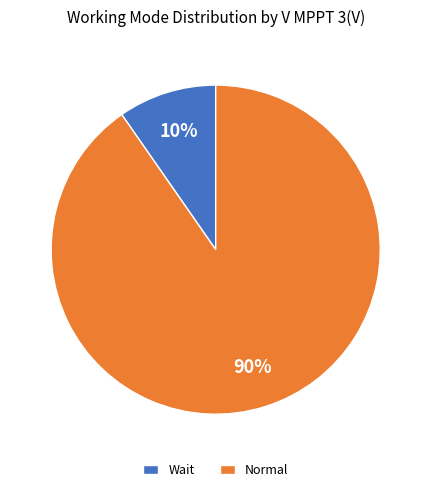

To the nearest percent, what is the average slice percentage?

50%